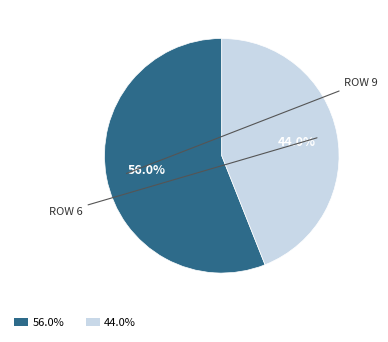

Does any single category account for the majority?

Yes